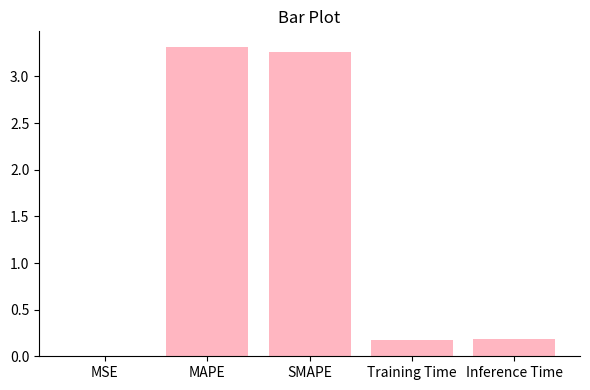

What is the sum of the values at MAPE and SMAPE?

6.6